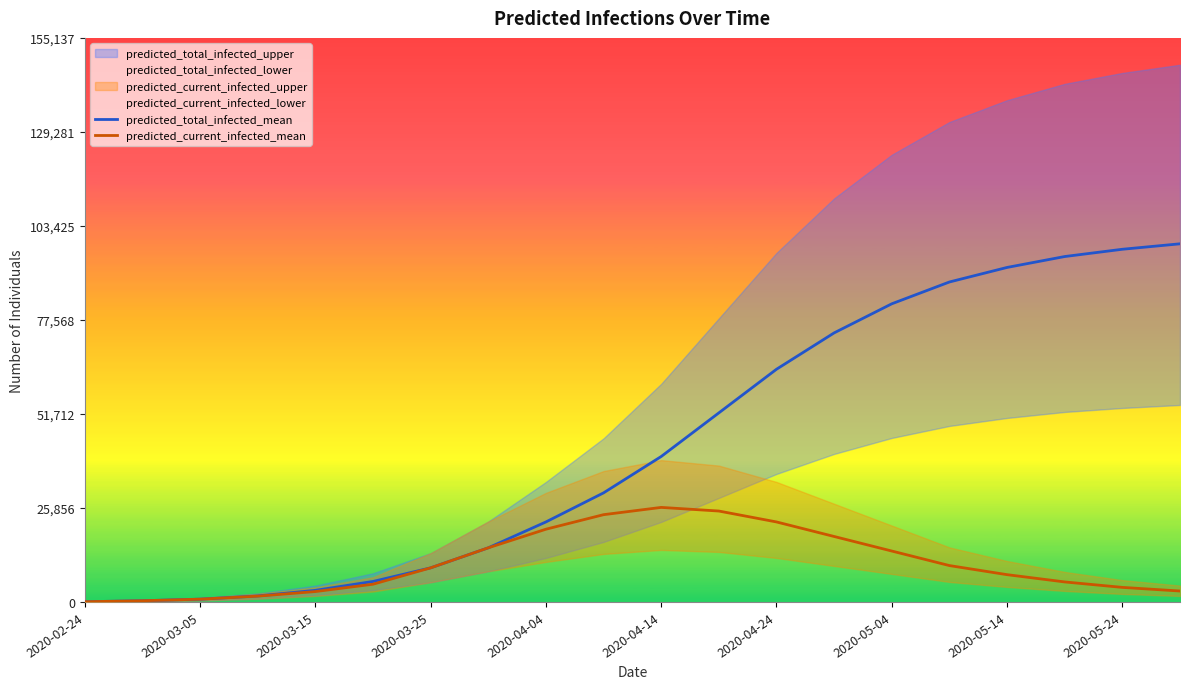

How many categories are shown in the chart?

20